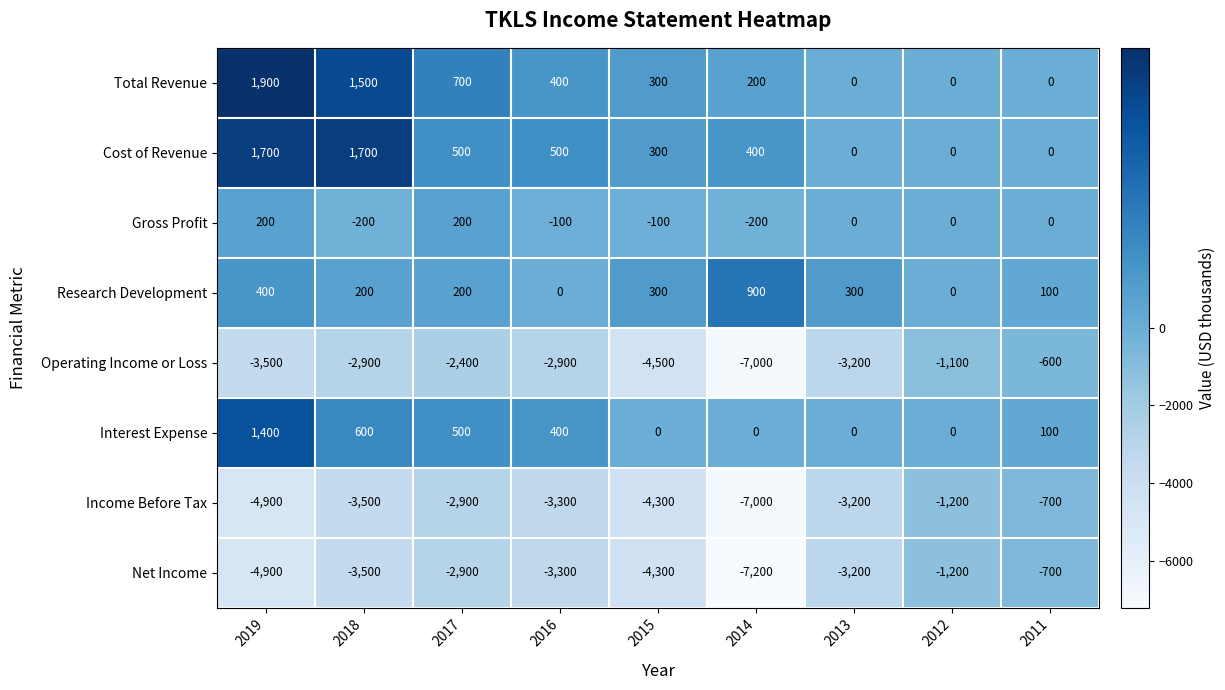

The value of Cost of Revenue at 2017 is 811. True or false?

False